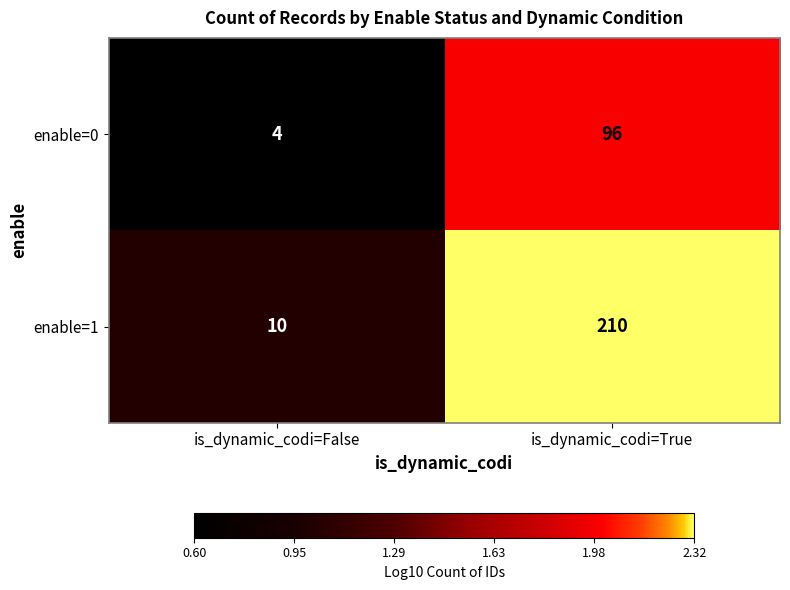

Which category has the highest value in the enable=0 series?

is_dynamic_codi=True